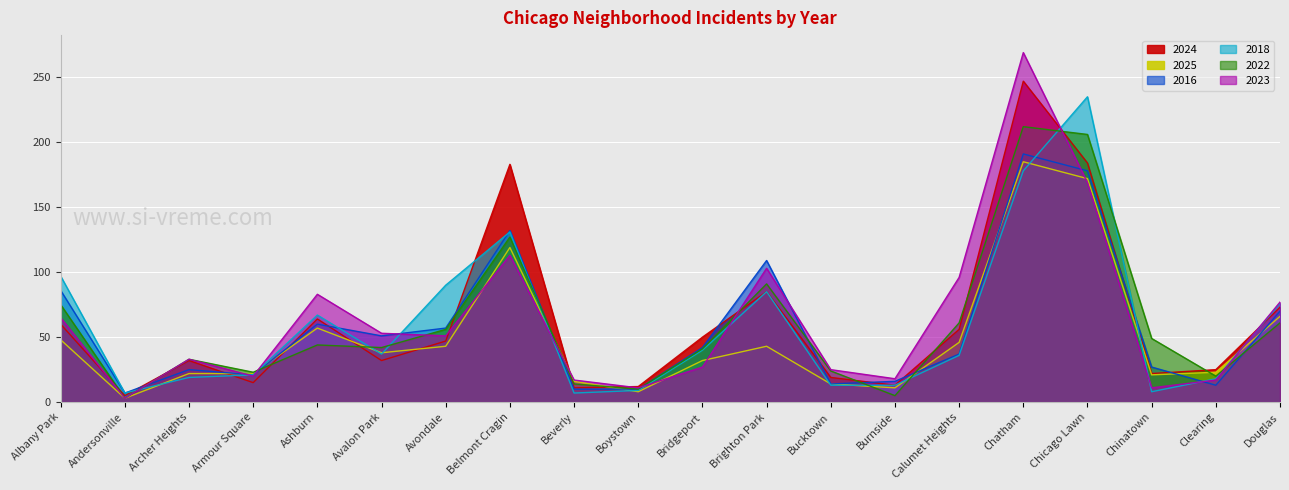

Reading right to left, transcribe all the data shown in this chart.

2024: Douglas=73	Clearing=25	Chinatown=22	Chicago Lawn=184	Chatham=247	Calumet Heights=56	Burnside=13	Bucktown=19	Brighton Park=85	Bridgeport=50	Boystown=12	Beverly=11	Belmont Cragin=183	Avondale=47	Avalon Park=32	Ashburn=64	Armour Square=15	Archer Heights=32	Andersonville=5	Albany Park=60
2025: Douglas=66	Clearing=23	Chinatown=21	Chicago Lawn=172	Chatham=185	Calumet Heights=46	Burnside=11	Bucktown=14	Brighton Park=43	Bridgeport=32	Boystown=8	Beverly=16	Belmont Cragin=119	Avondale=43	Avalon Park=38	Ashburn=57	Armour Square=22	Archer Heights=22	Andersonville=3	Albany Park=48
2016: Douglas=70	Clearing=13	Chinatown=27	Chicago Lawn=178	Chatham=191	Calumet Heights=37	Burnside=16	Bucktown=14	Brighton Park=109	Bridgeport=42	Boystown=10	Beverly=10	Belmont Cragin=132	Avondale=57	Avalon Park=51	Ashburn=60	Armour Square=21	Archer Heights=25	Andersonville=7	Albany Park=86
2018: Douglas=76	Clearing=18	Chinatown=8	Chicago Lawn=235	Chatham=178	Calumet Heights=36	Burnside=13	Bucktown=13	Brighton Park=85	Bridgeport=40	Boystown=9	Beverly=7	Belmont Cragin=131	Avondale=90	Avalon Park=37	Ashburn=67	Armour Square=21	Archer Heights=19	Andersonville=7	Albany Park=97
2022: Douglas=61	Clearing=20	Chinatown=49	Chicago Lawn=206	Chatham=212	Calumet Heights=61	Burnside=5	Bucktown=24	Brighton Park=91	Bridgeport=41	Boystown=10	Beverly=14	Belmont Cragin=127	Avondale=56	Avalon Park=42	Ashburn=44	Armour Square=23	Archer Heights=33	Andersonville=3	Albany Park=75
2023: Douglas=77	Clearing=17	Chinatown=11	Chicago Lawn=169	Chatham=269	Calumet Heights=96	Burnside=18	Bucktown=25	Brighton Park=103	Bridgeport=27	Boystown=11	Beverly=17	Belmont Cragin=113	Avondale=51	Avalon Park=53	Ashburn=83	Armour Square=20	Archer Heights=33	Andersonville=3	Albany Park=65